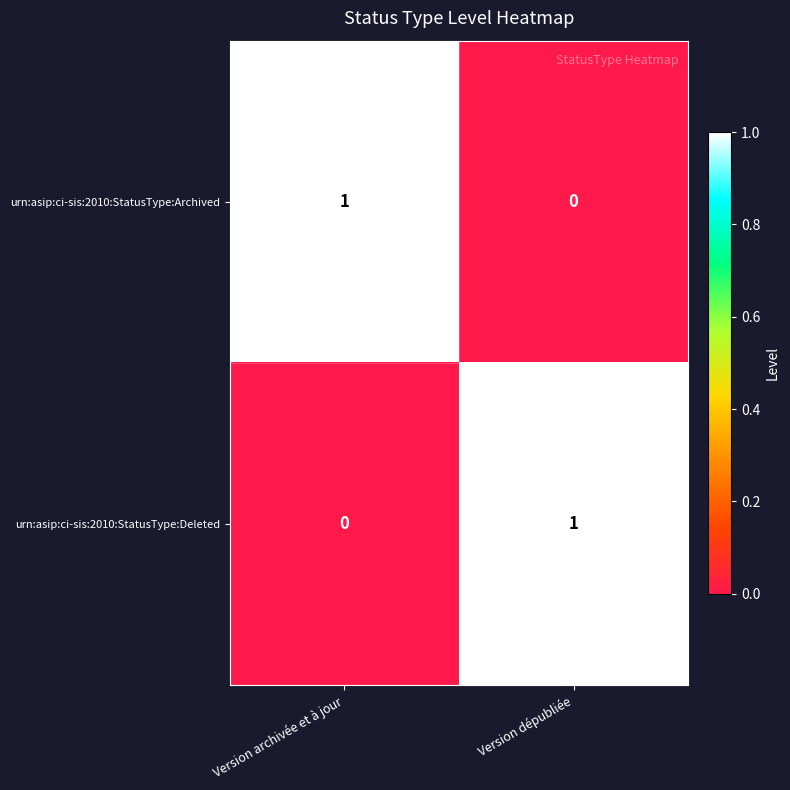

How many data points does each series have?

2